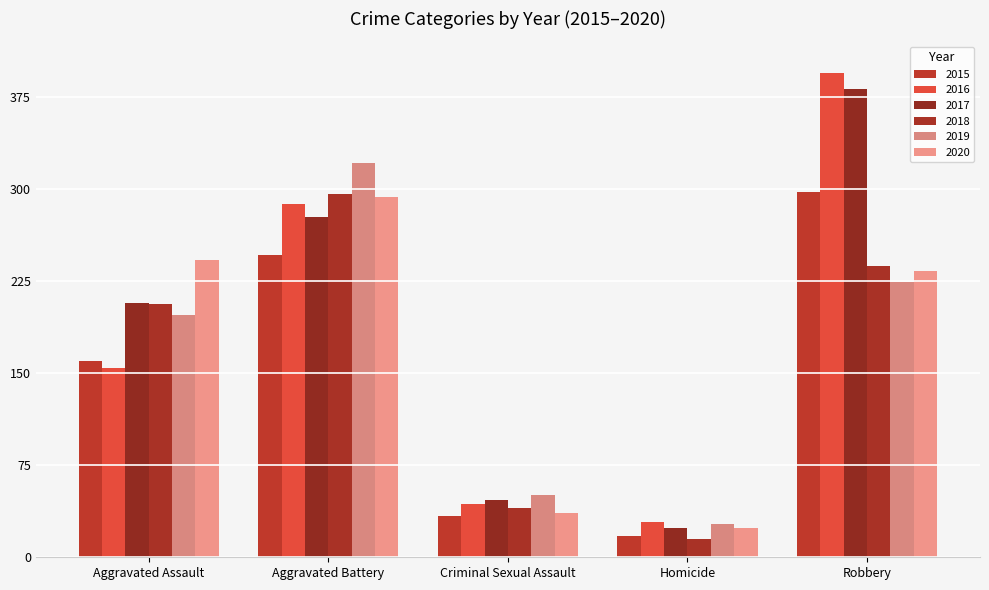

Reading left to right, extract all data points from this chart.

2015: 160	246	34	17	297
2016: 154	288	43	29	394
2017: 207	277	47	24	381
2018: 206	296	40	15	237
2019: 197	321	51	27	224
2020: 242	293	36	24	233